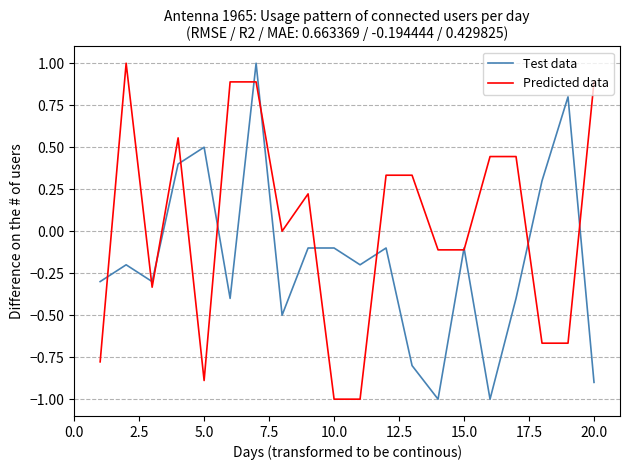

List the series in order of their overall mean, lowest first.

Test data, Predicted data